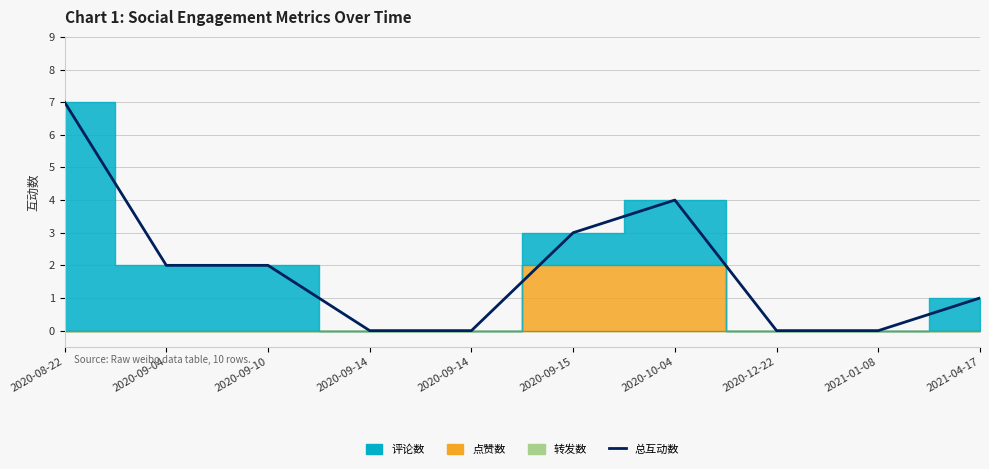

Is it true that the value at 2020-09-14 is -4?

False